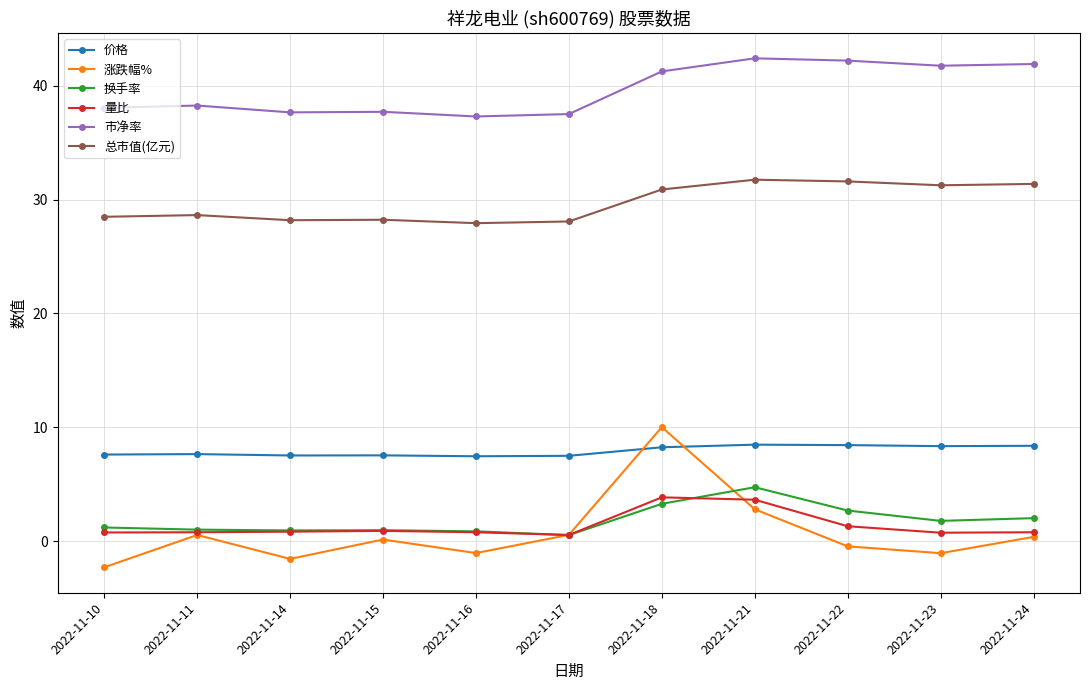

What is the total value across all series at 2022-11-22?

85.8